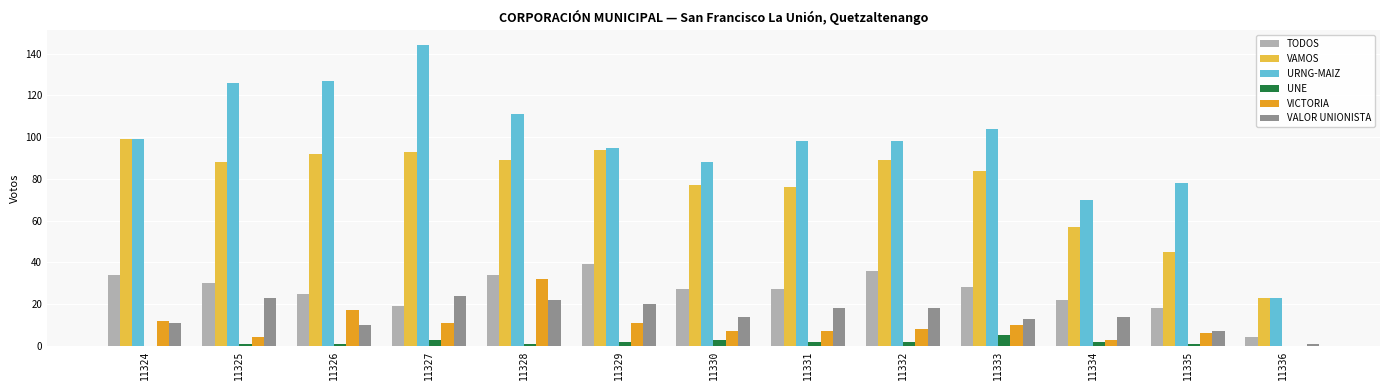

Which category has the highest value in the VAMOS series?

11324